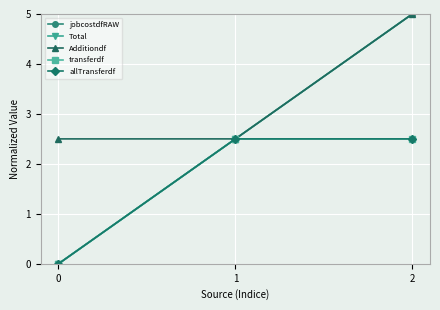

Between 0 and 2, which is larger?

2